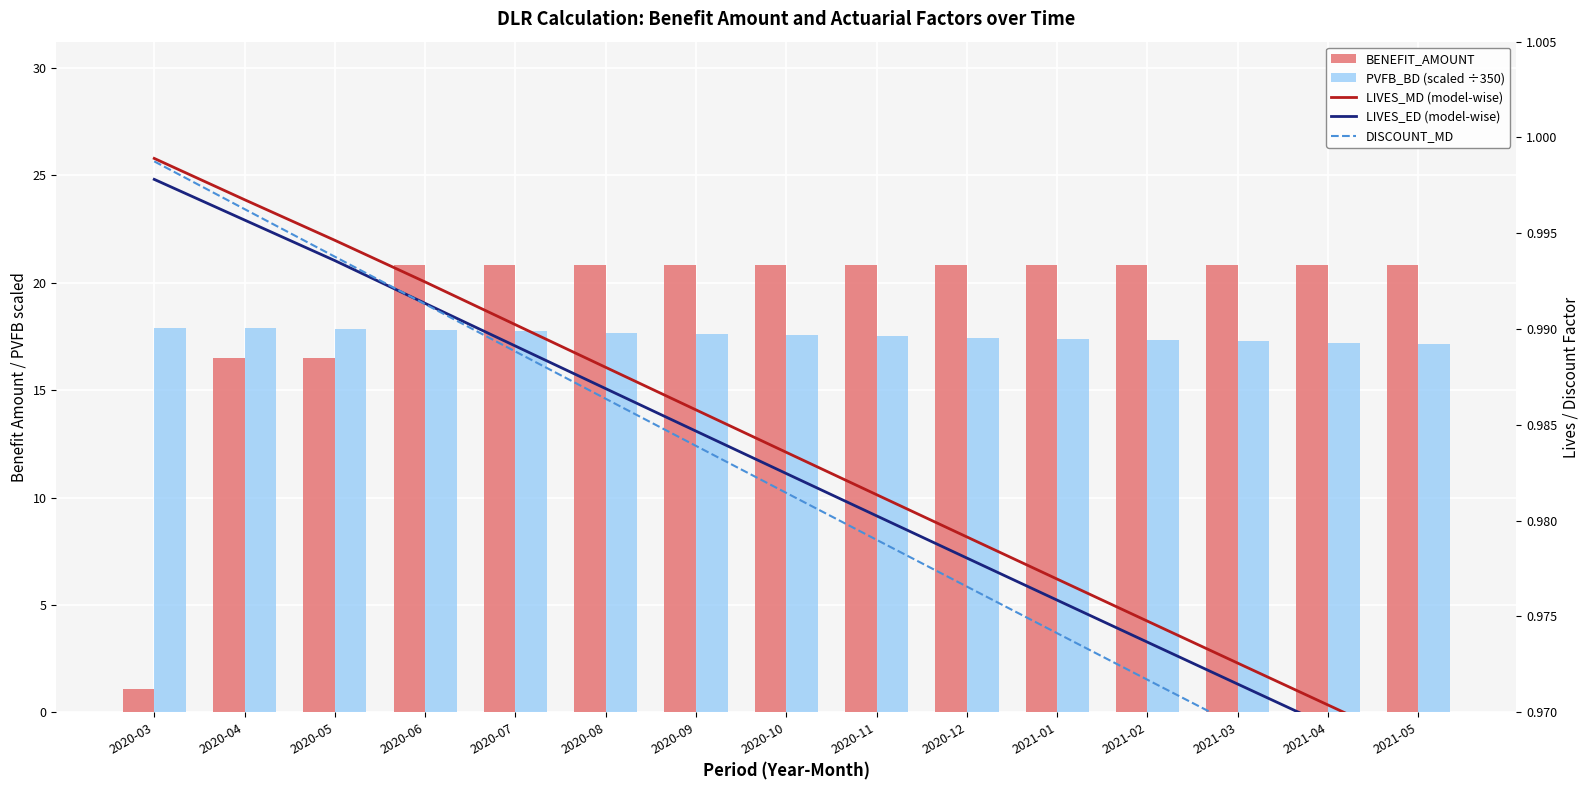

What is the total value across all series at 2020-04?

37.4